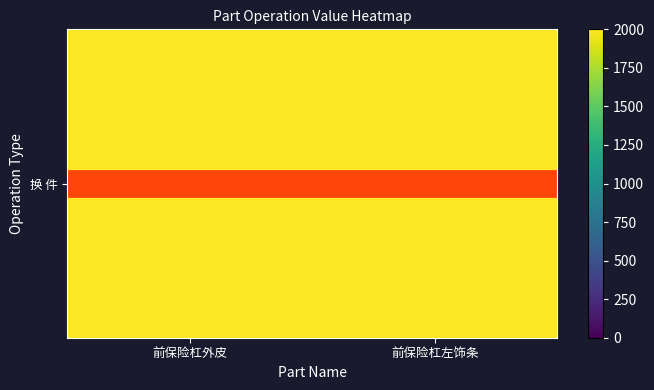

At which category is the sum across all series the highest?

前保险杠外皮